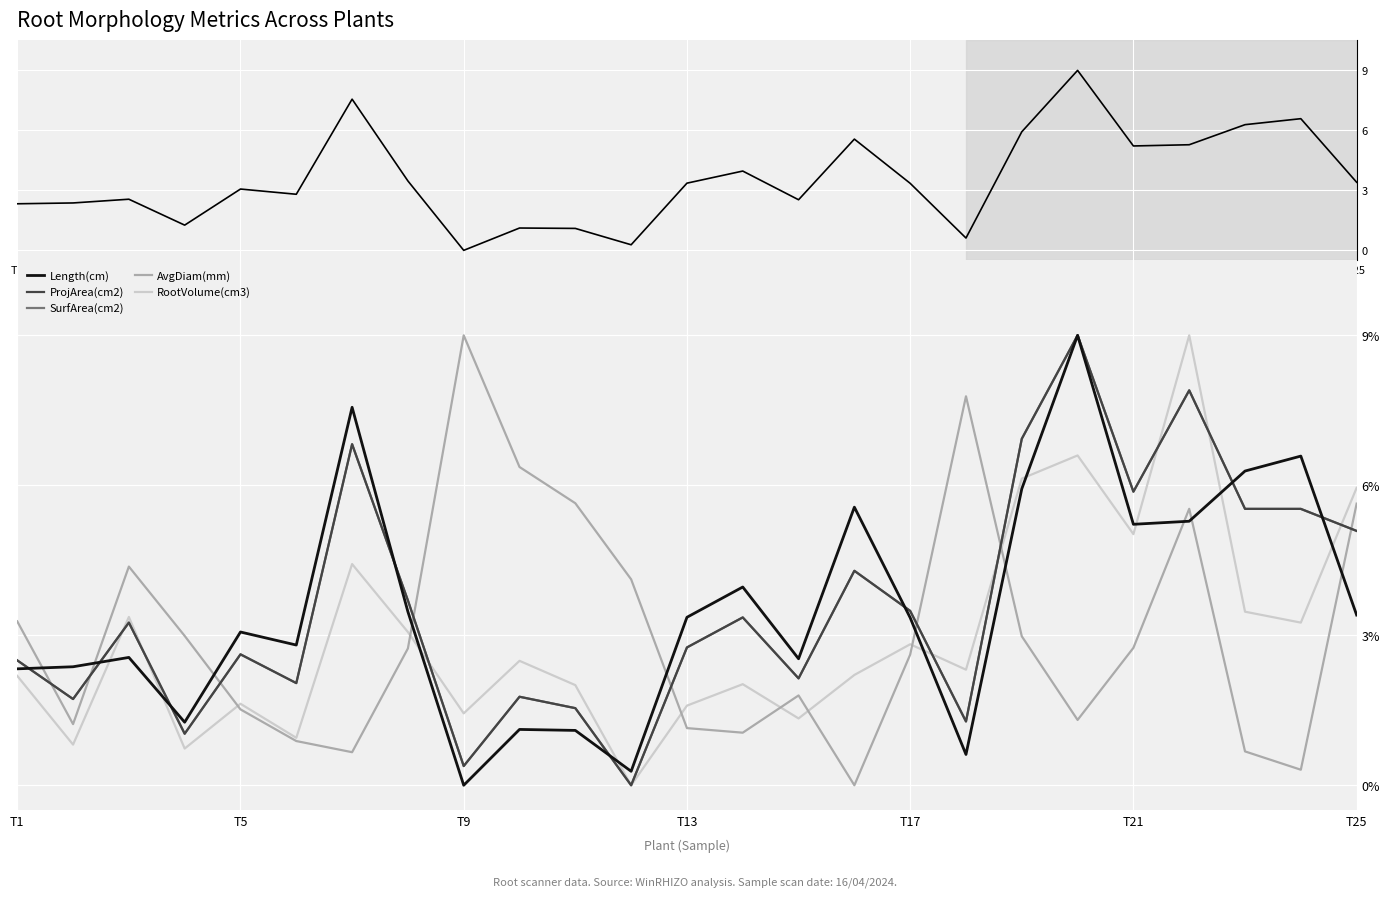

Which series has the largest total across all categories?

SurfArea(cm2)